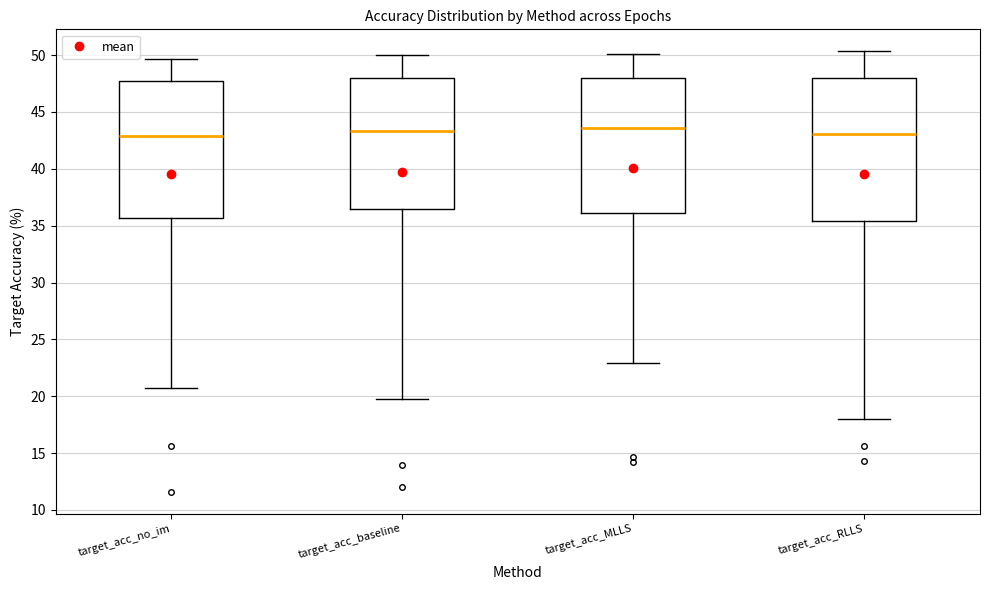

Where does the median line of the box for target_acc_baseline sit on the y-axis? The values are not printed on the chart, so give them approximately, as read against the axis.

43.5